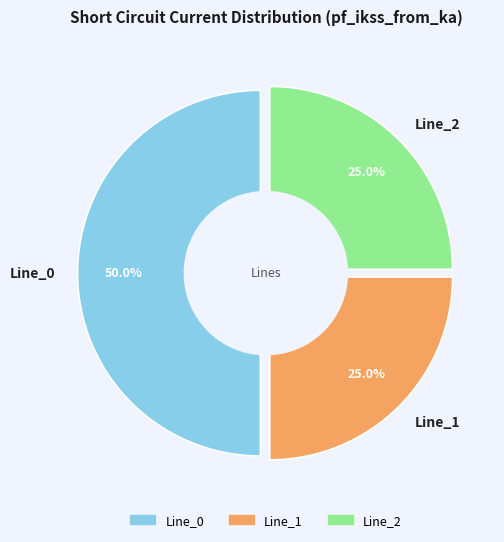

What percentage is the Line_2 slice, to the nearest percent?

25%